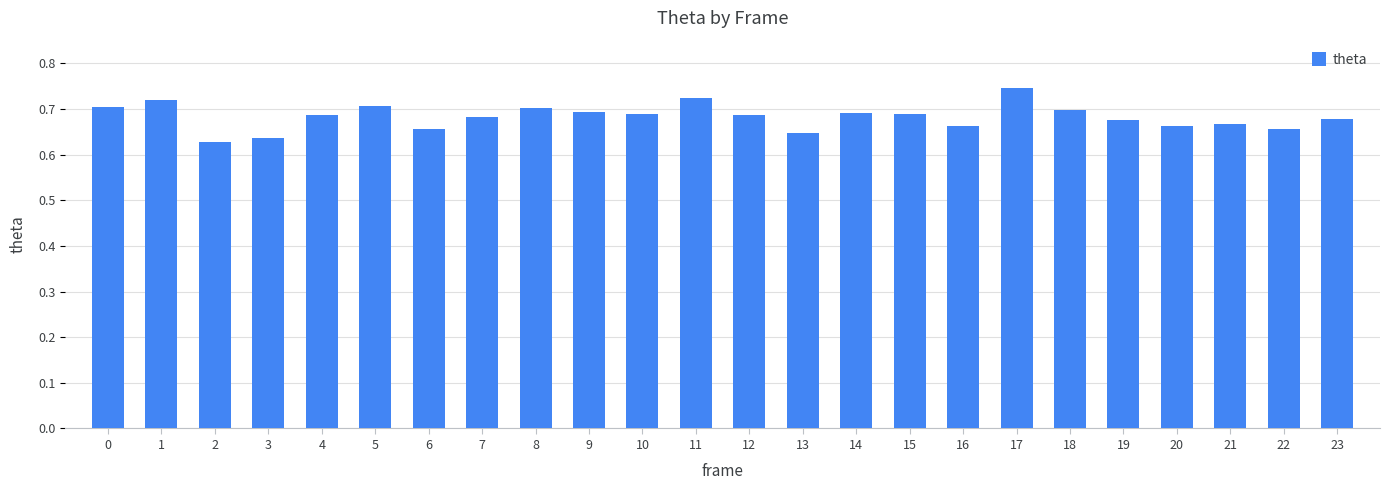

Which category has the lowest value across all series?

2